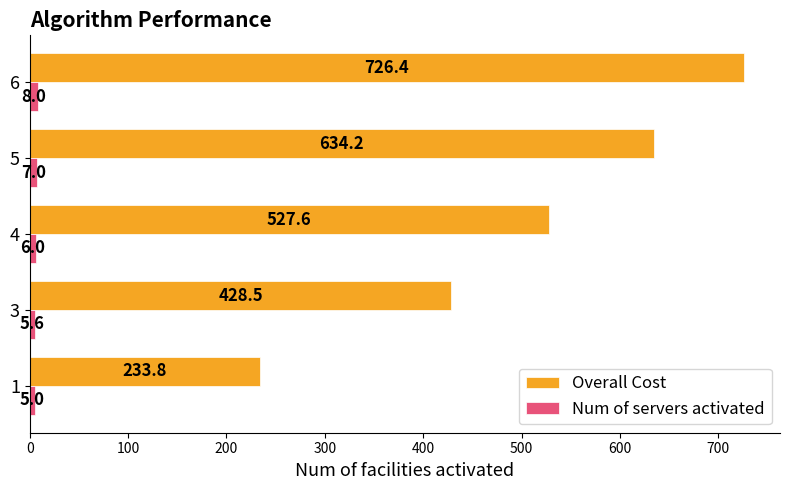

At how many categories does at least one series exceed 370?

4